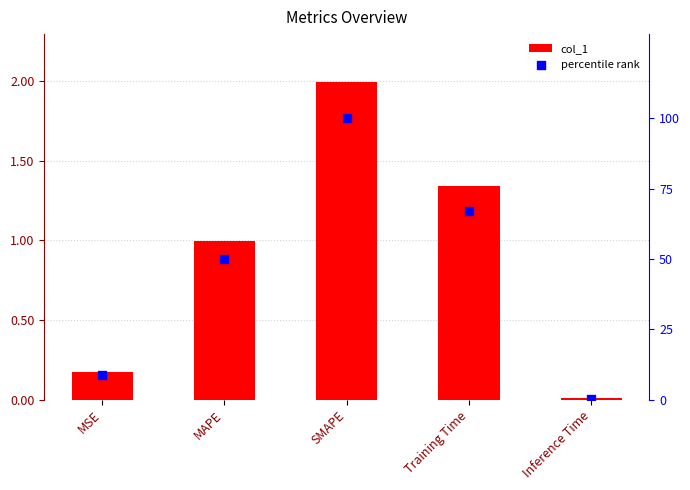

Is the value of col_1 at Training Time greater than the value of percentile rank at Inference Time?

Yes